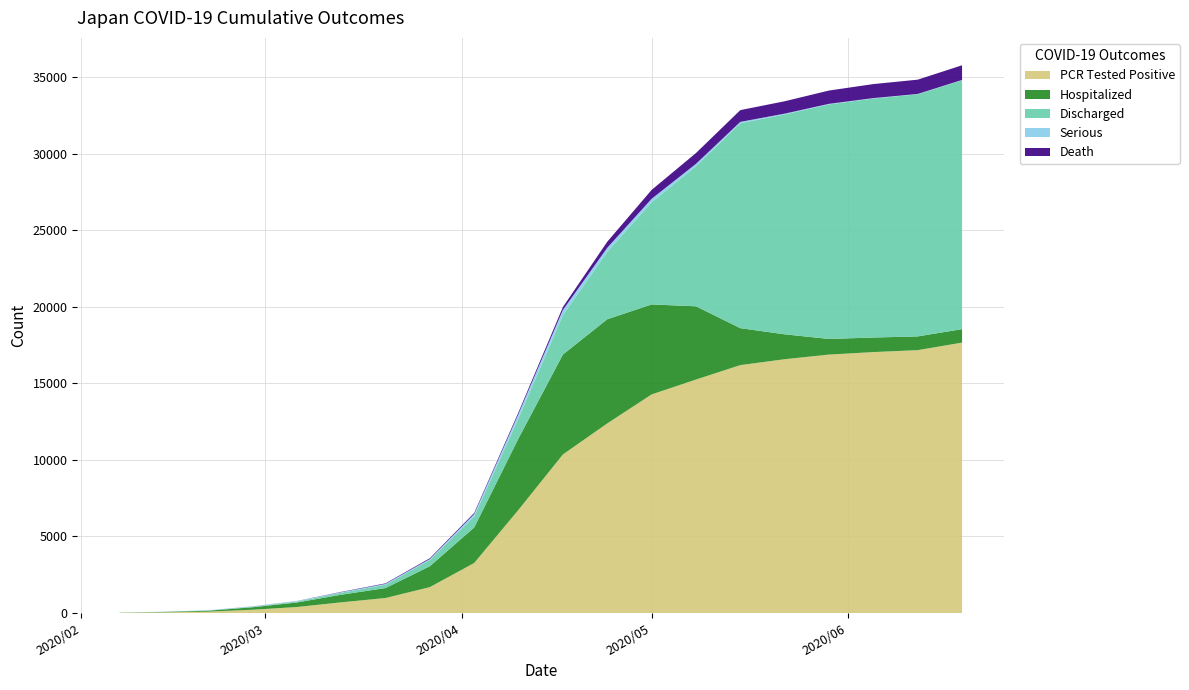

Reading left to right, transcribe all the data shown in this chart.

pcr_tested_positive: 16	46	90	215	392	699	981	1693	3271	6748	10361	12388	14281	15253	16197	16581	16884	17048	17174	17668
discharged: 9	12	17	31	63	129	217	408	718	1321	2575	4399	6674	9149	13388	14364	15321	15615	15817	16259
hospitalized: 7	24	62	162	296	497	650	1367	2319	4667	6527	6805	5879	4785	2413	1627	1022	950	898	878
serious: 0	3	10	22	28	35	55	59	162	286	340	269	225	157	89	52	38	27	22	21
death: 0	1	1	5	6	21	35	54	73	108	189	396	582	706	768	809	869	916	933	958